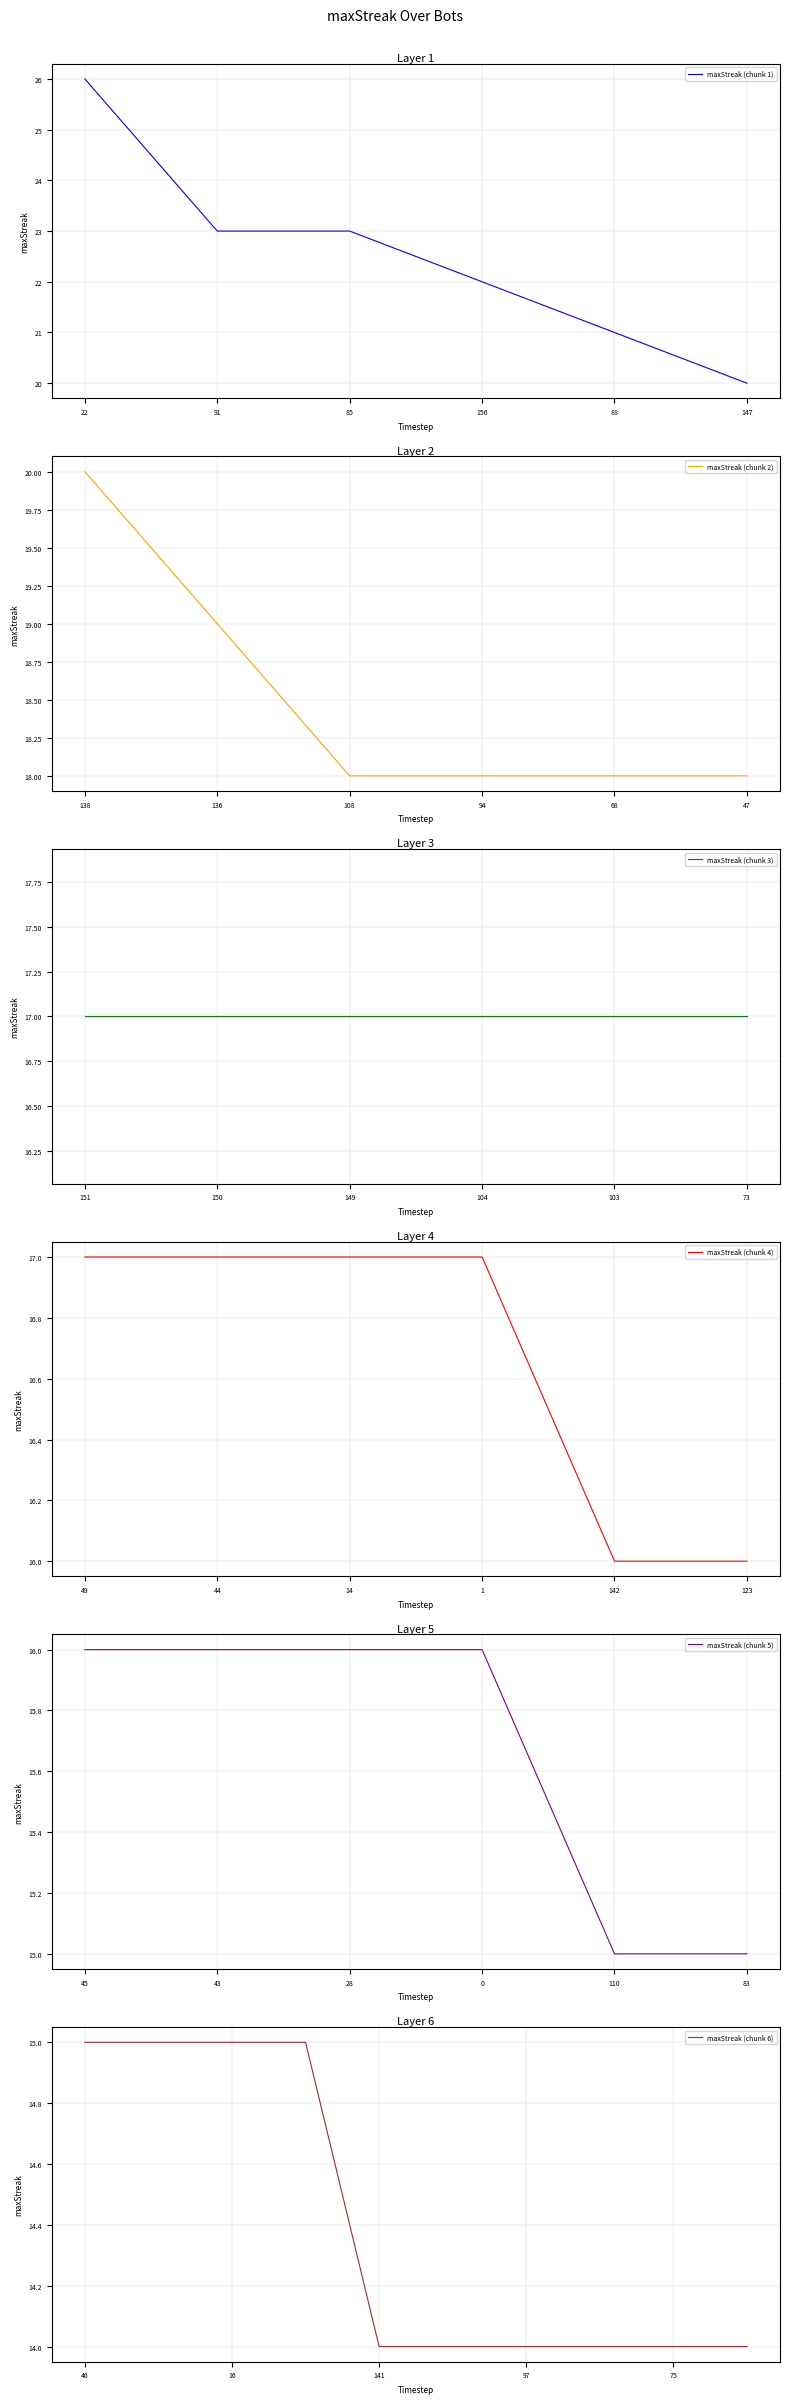

Which category has the lowest value in the maxStreak (chunk 1) series?

147